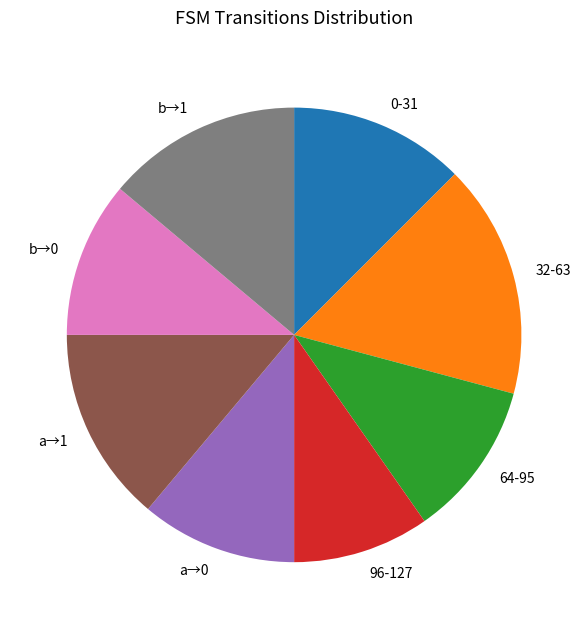

Is there any slice that represents more than half of the pie?

No